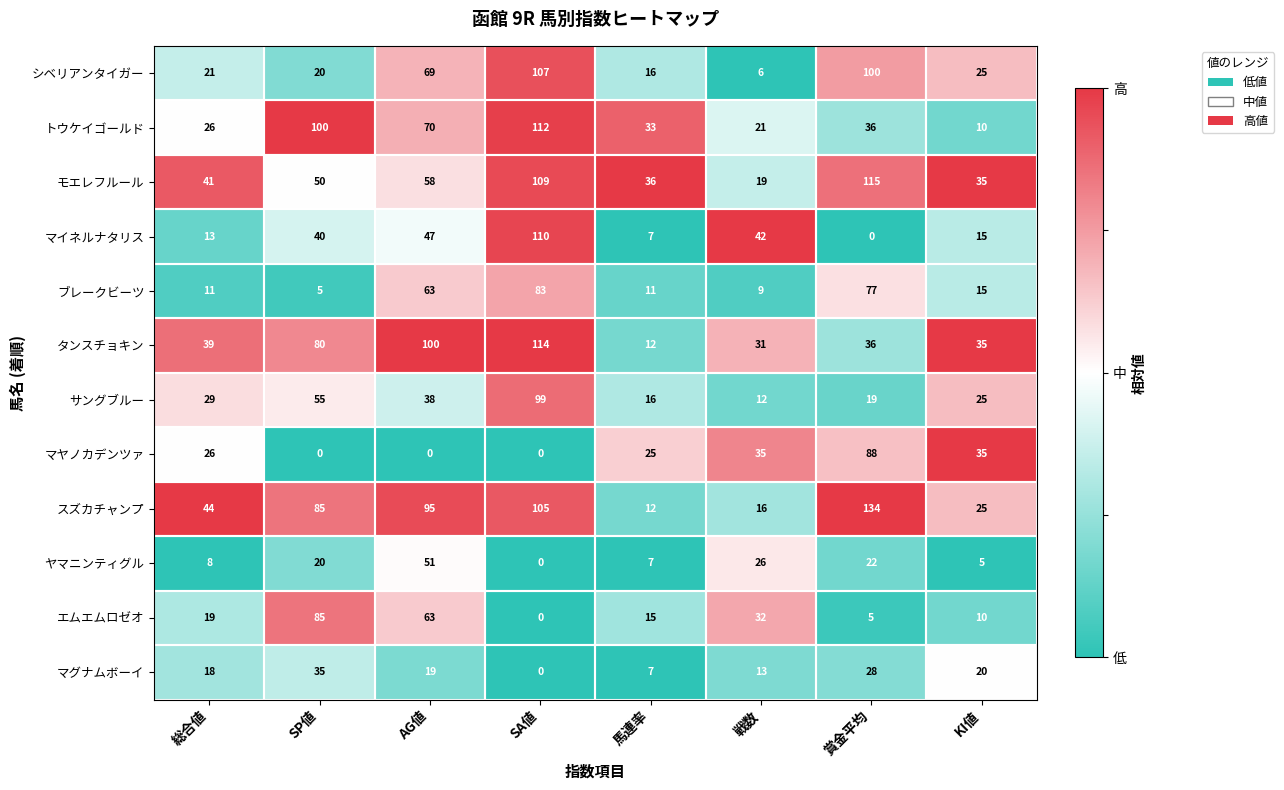

Rank the categories by マイネルナタリス value from highest to lowest.

SA値, AG値, 戦数, SP値, KI値, 総合値, 馬連率, 賞金平均